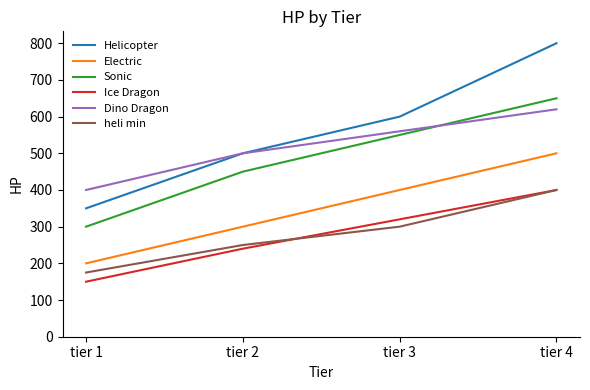

At which category is the sum across all series the highest?

tier 4